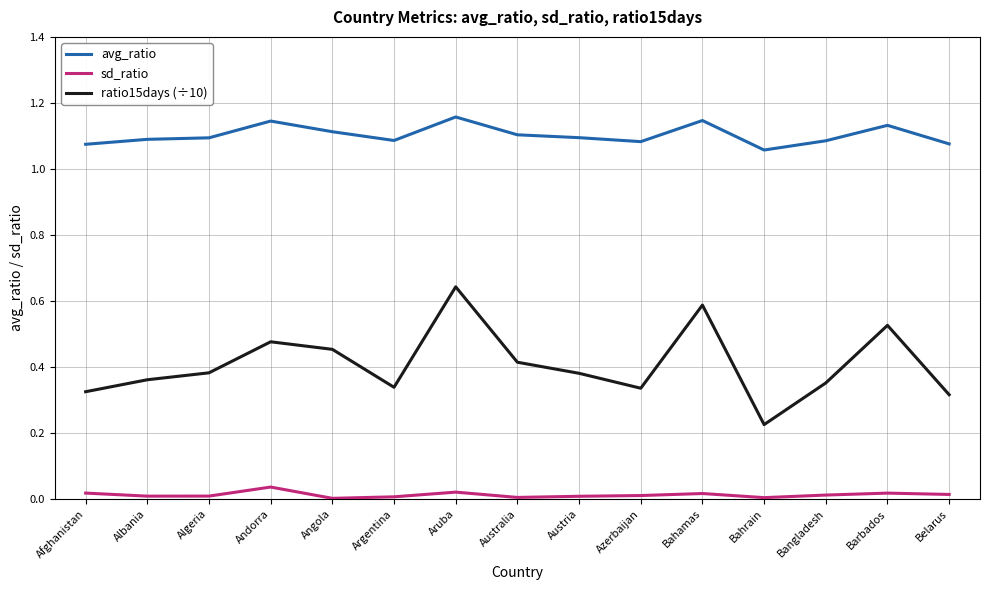

Which series has the largest total across all categories?

avg_ratio